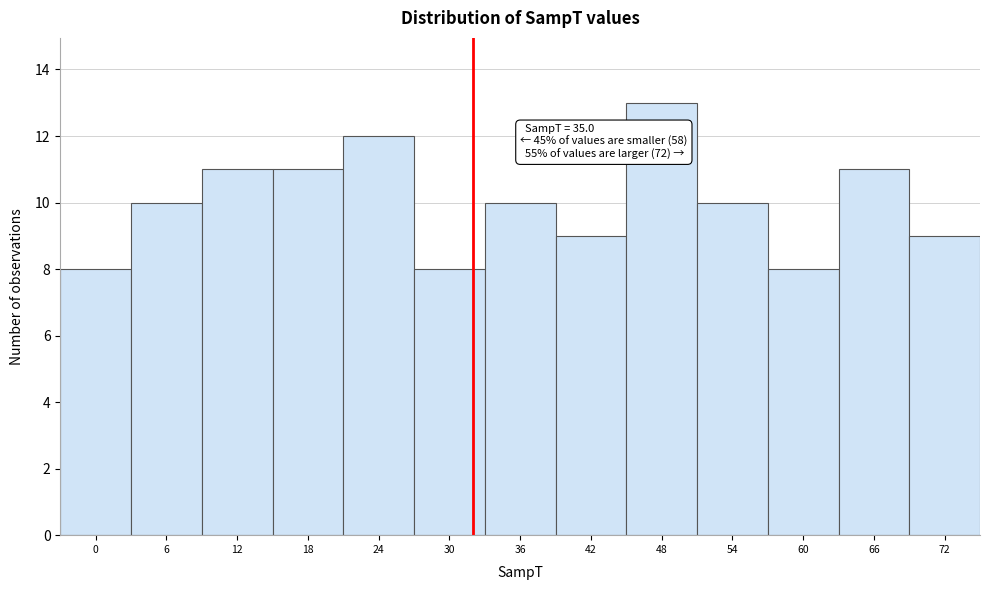

Reading left to right, what are all the values shown in this chart?

0=8	6=10	12=11	18=11	24=12	30=8	36=10	42=9	48=13	54=10	60=8	66=11	72=9